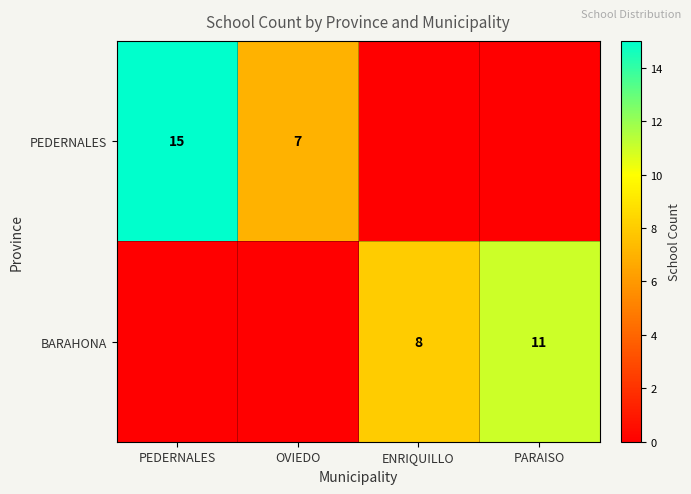

Is the value of PEDERNALES at OVIEDO greater than the value of BARAHONA at PARAISO?

No